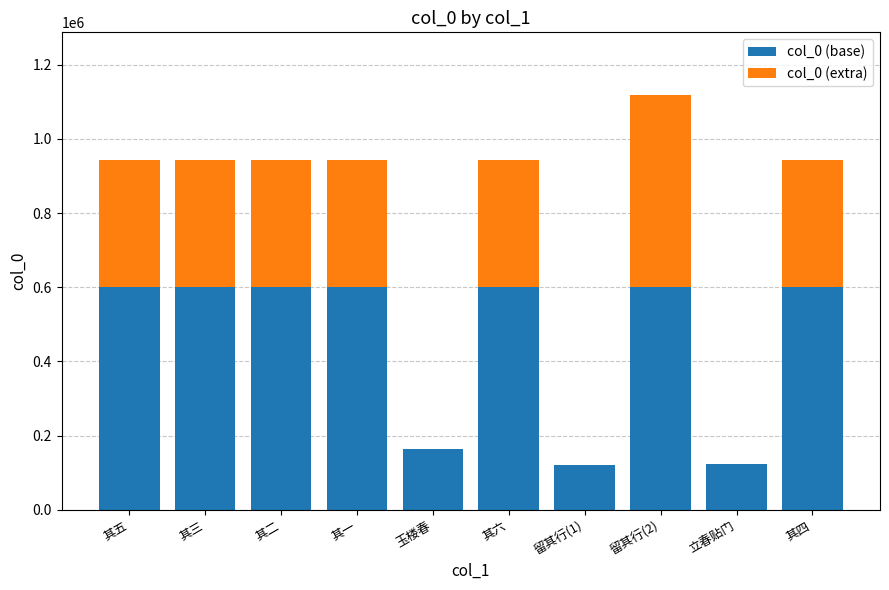

What is the total value across all series at 其一?

942454